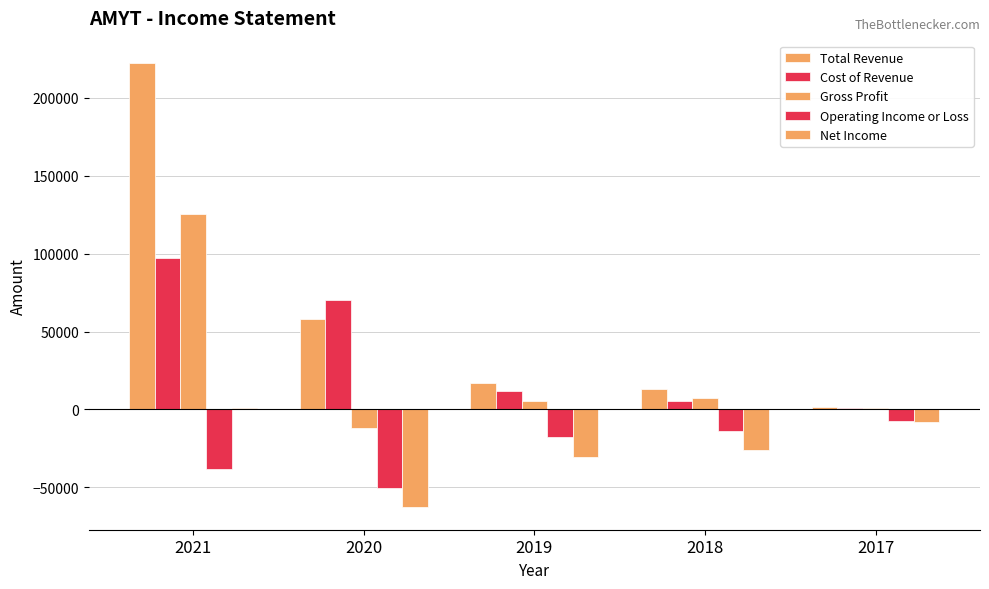

Which category has the highest value in the Operating Income or Loss series?

2017